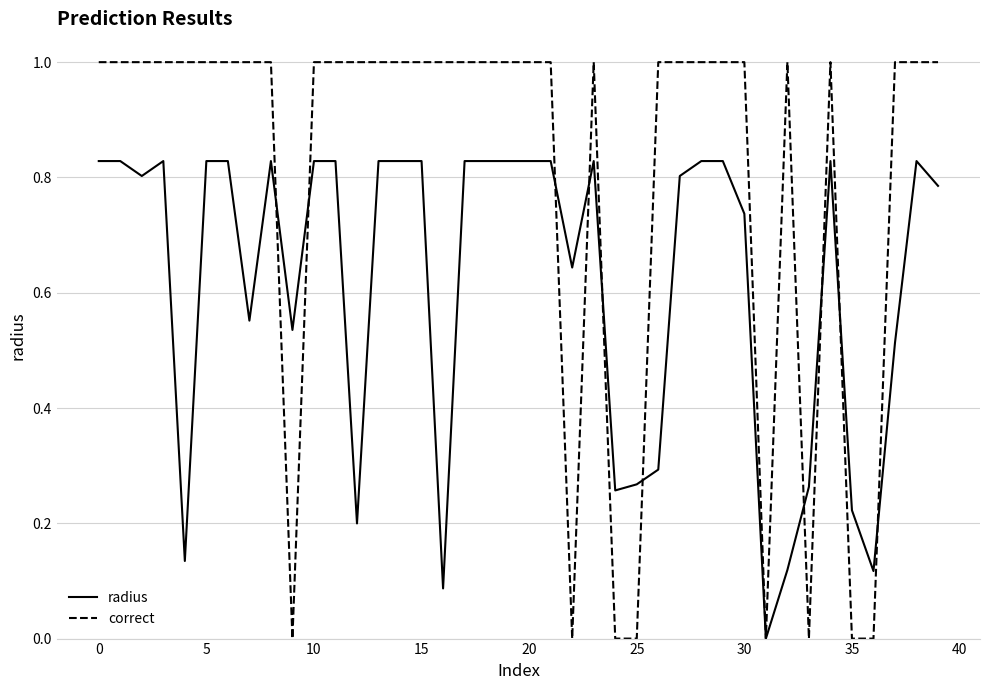

List the series in order of their peak value, highest first.

correct, radius